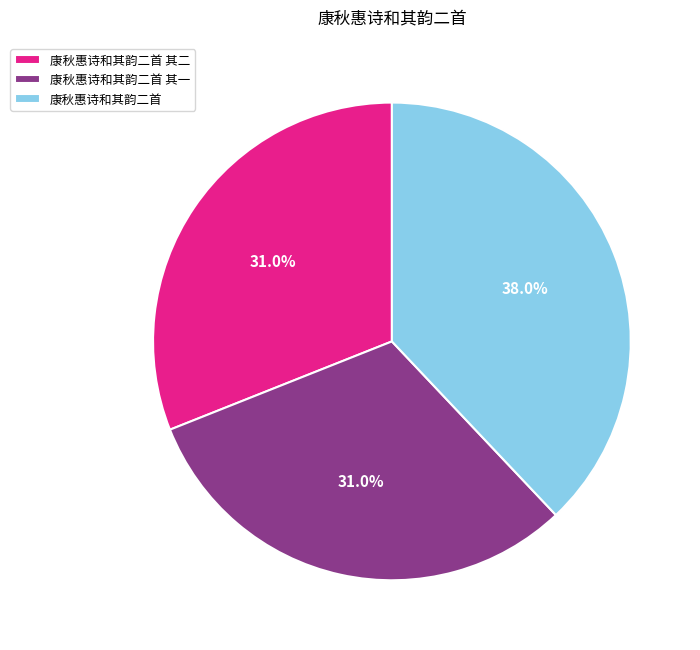

How many slices are in this pie chart?

3